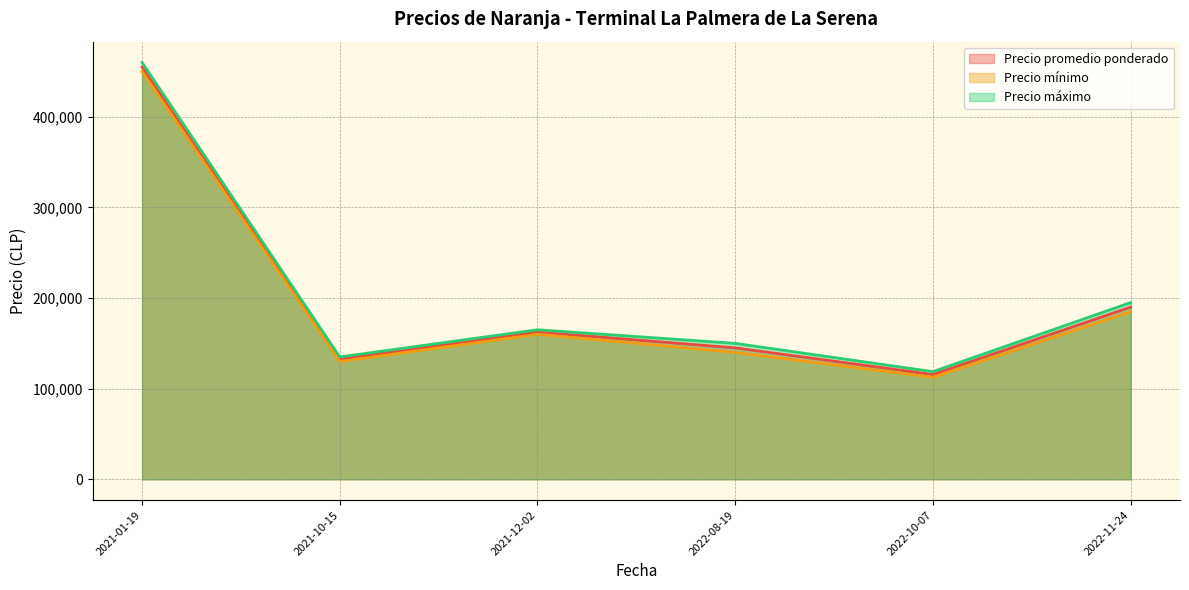

True or false: Precio máximo and Precio promedio ponderado cross at least once.

False